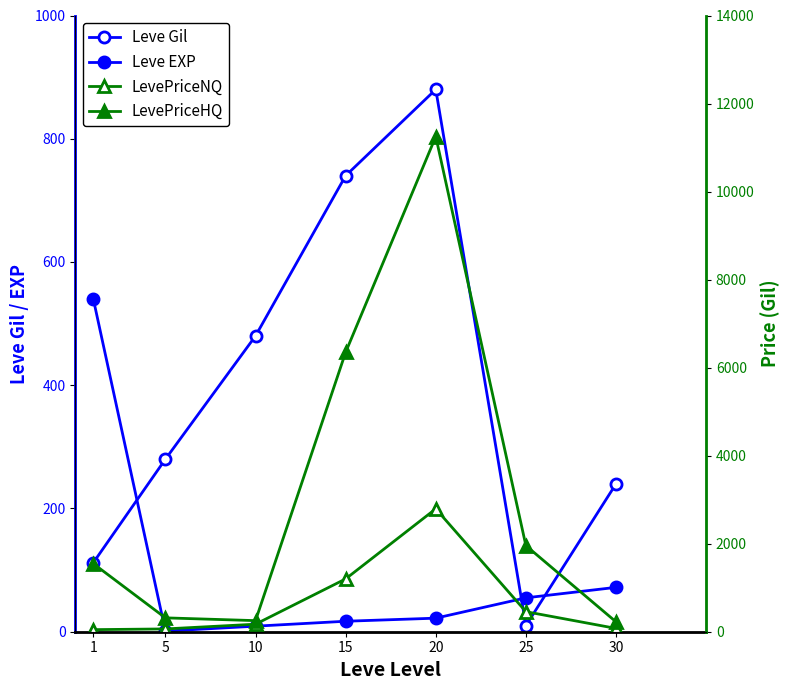

At which label is Leve Gil closest to 445?

10